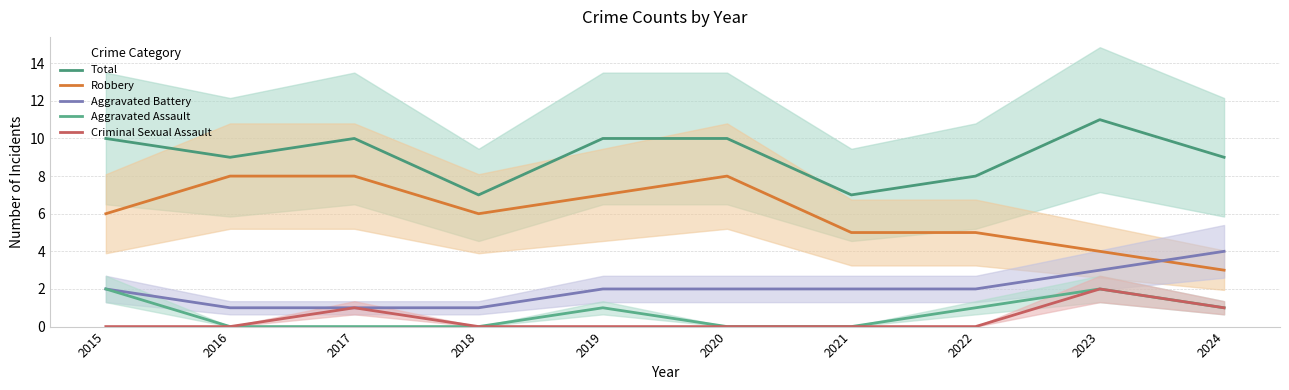

What is the difference between the Robbery values at 2023 and 2020?

4